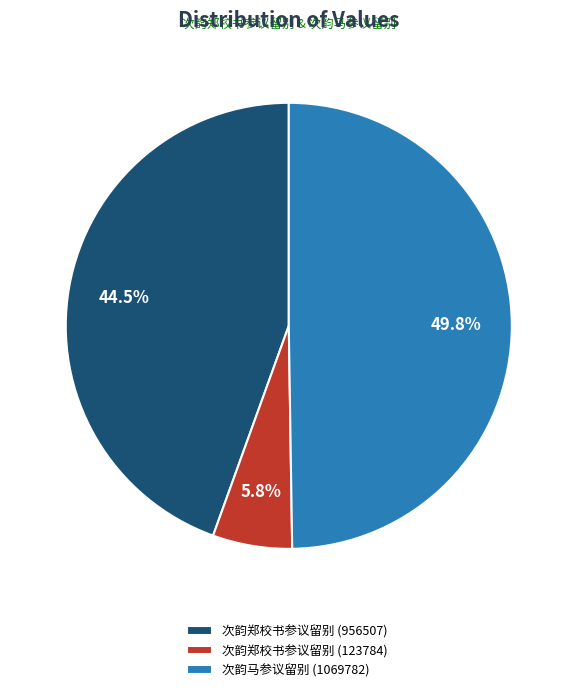

How much of the chart is everything except 次韵马参议留别 (1069782)?

50.2%